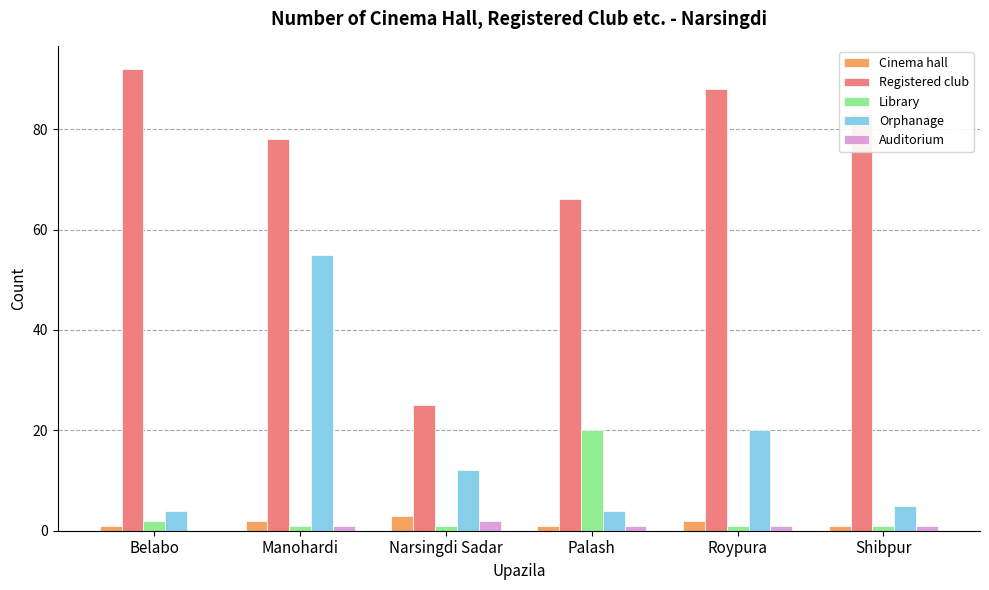

Which series changed the most between Belabo and Roypura?

Orphanage